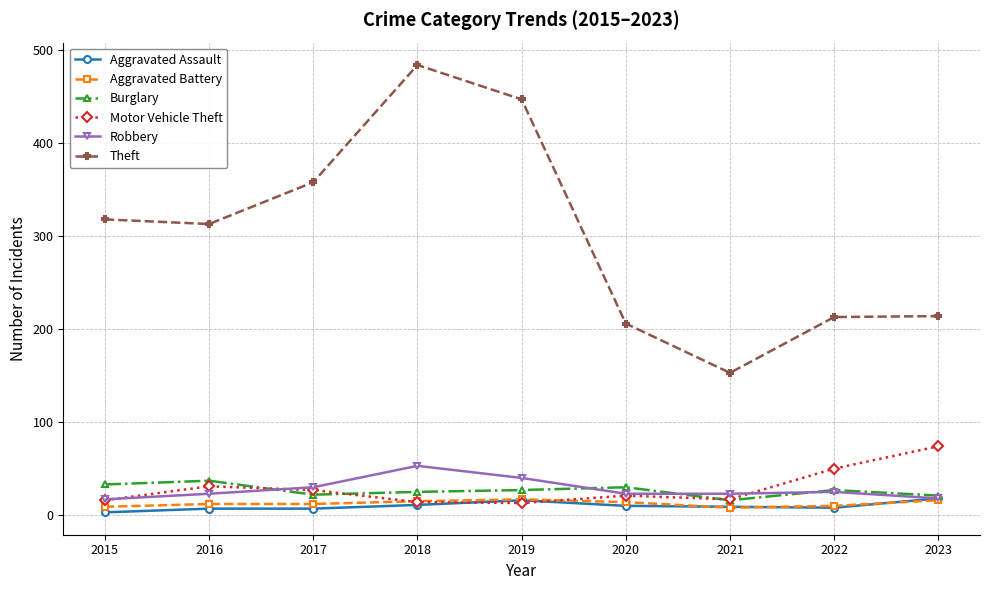

Which series has the largest range (max minus min)?

Theft